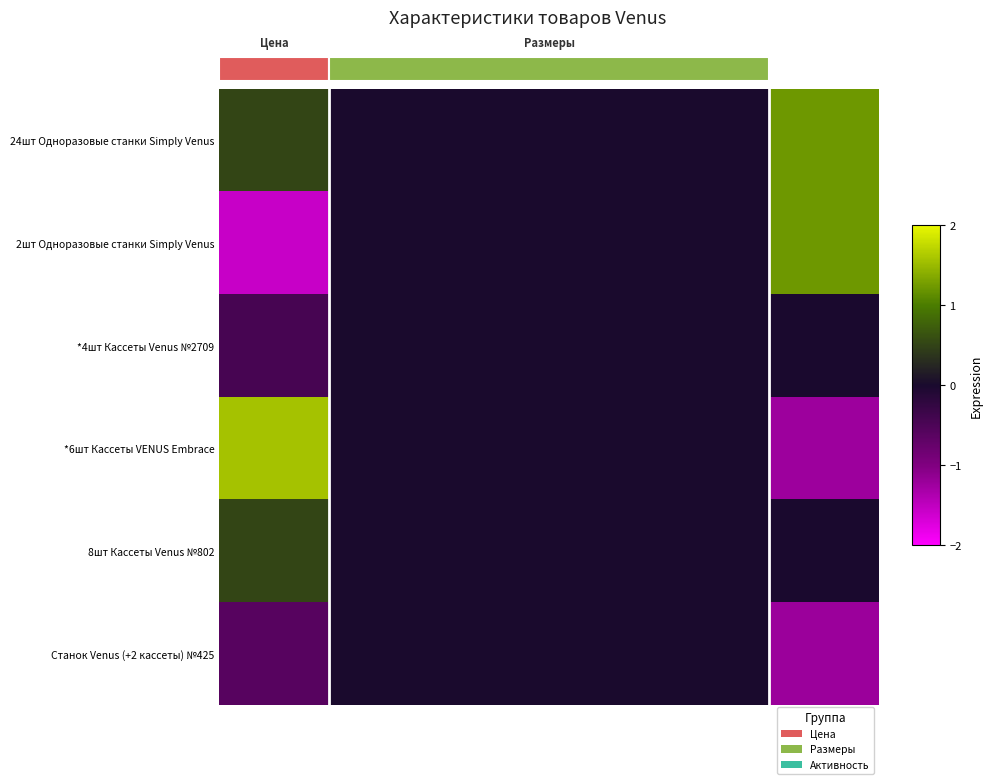

What is the difference between the row_1 values at 1 and 5?

1.2